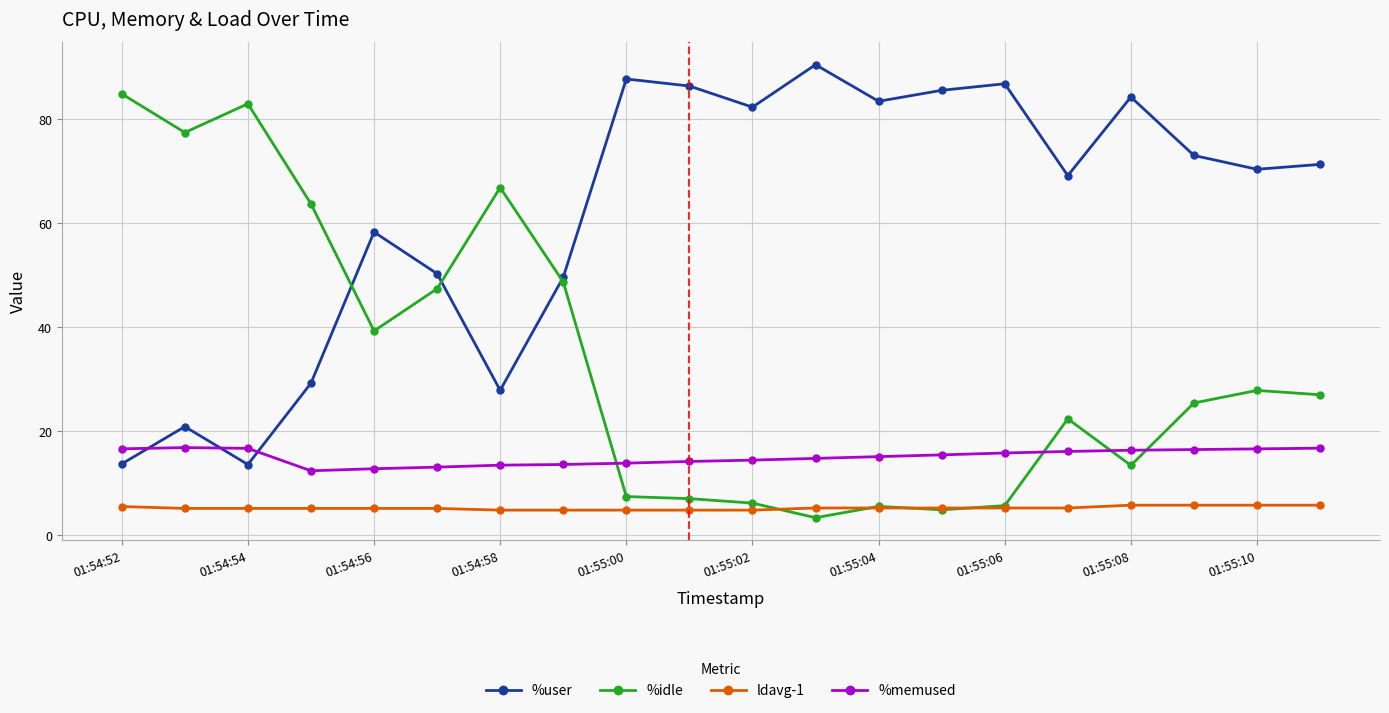

What is the minimum value shown in the chart?

3.4